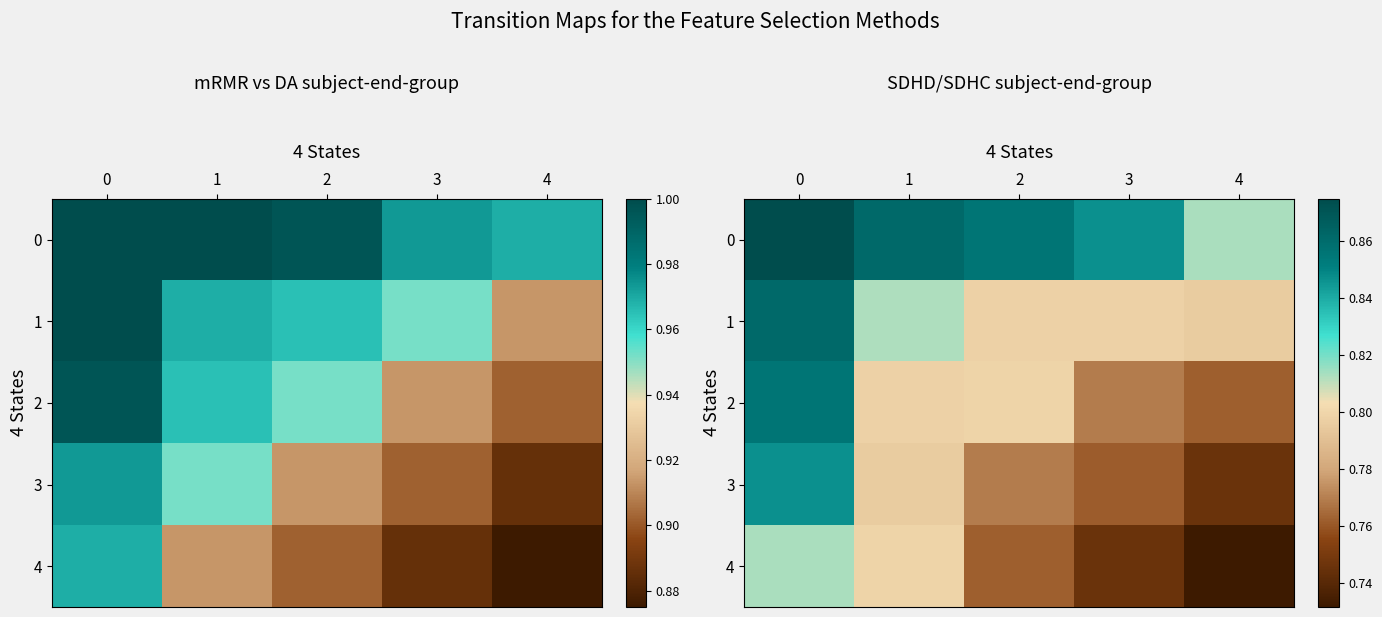

What is the average value of the 2 series?

0.8